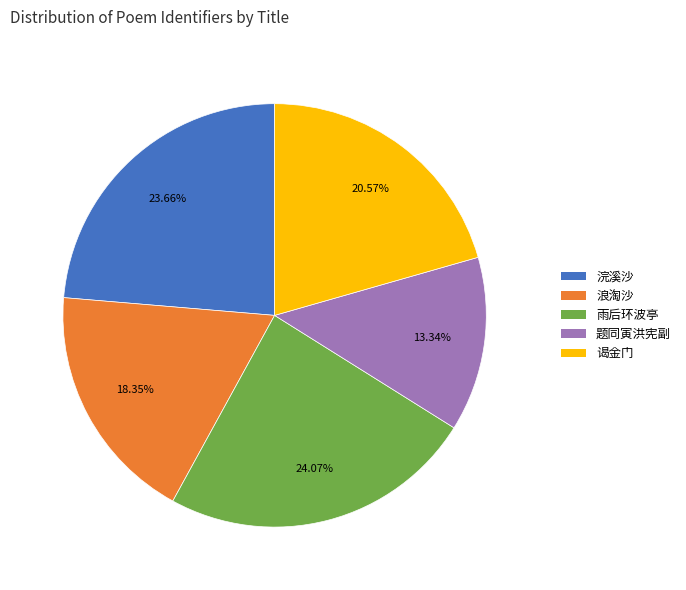

Is there a majority slice in this chart?

No